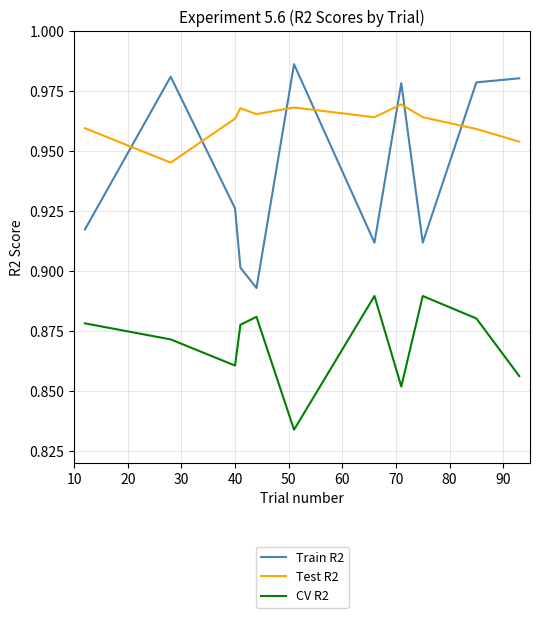

Rank the series by their maximum value, from lowest to highest.

CV R2, Test R2, Train R2